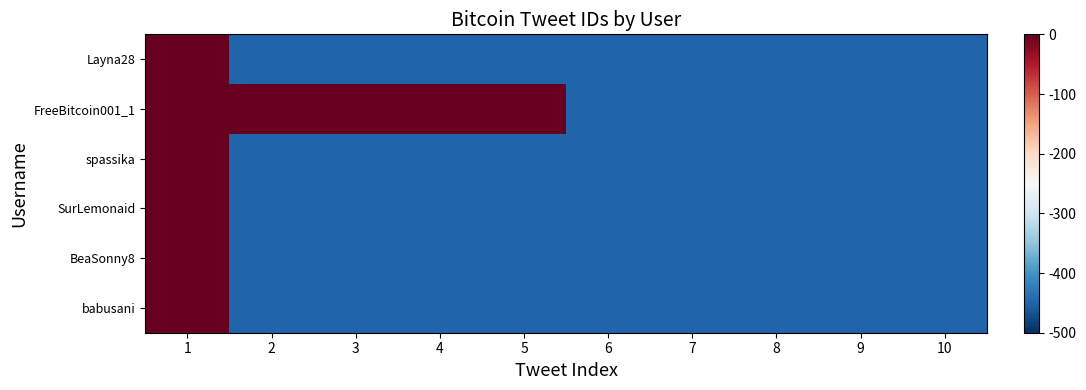

Reading left to right, transcribe all the data shown in this chart.

Layna28: 1=450.0	2=-450.0	3=-450.0	4=-450.0	5=-450.0	6=-450.0	7=-450.0	8=-450.0	9=-450.0	10=-450.0
FreeBitcoin001_1: 1=420.4	2=410.6	3=400.6	4=389.6	5=379.0	6=-450.0	7=-450.0	8=-450.0	9=-450.0	10=-450.0
spassika: 1=218.8	2=-450.0	3=-450.0	4=-450.0	5=-450.0	6=-450.0	7=-450.0	8=-450.0	9=-450.0	10=-450.0
SurLemonaid: 1=185.4	2=-450.0	3=-450.0	4=-450.0	5=-450.0	6=-450.0	7=-450.0	8=-450.0	9=-450.0	10=-450.0
BeaSonny8: 1=97.6	2=-450.0	3=-450.0	4=-450.0	5=-450.0	6=-450.0	7=-450.0	8=-450.0	9=-450.0	10=-450.0
babusani: 1=0.0	2=-450.0	3=-450.0	4=-450.0	5=-450.0	6=-450.0	7=-450.0	8=-450.0	9=-450.0	10=-450.0